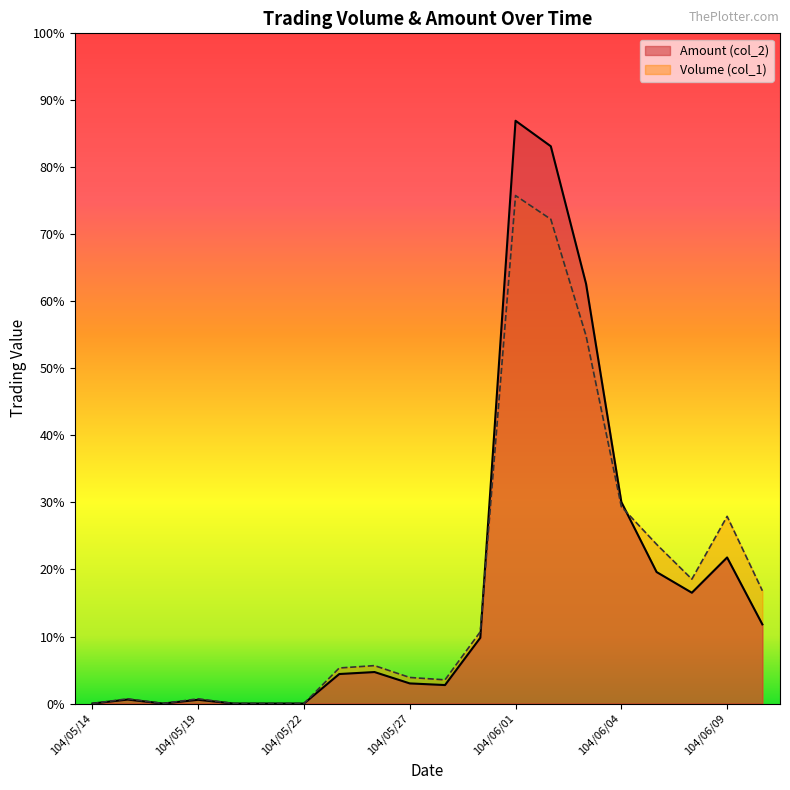

Reading right to left, extract all data points from this chart.

Volume (col_1): 104/06/10=476000	104/06/09=790000	104/06/08=525000	104/06/05=672000	104/06/04=831000	104/06/03=1552000	104/06/02=2044000	104/06/01=2144000	104/05/29=303000	104/05/28=100000	104/05/27=110000	104/05/26=160000	104/05/25=150000	104/05/22=0	104/05/21=0	104/05/20=0	104/05/19=20000	104/05/18=0	104/05/15=20000	104/05/14=0
Amount (col_2): 104/06/10=333960	104/06/09=616460	104/06/08=467660	104/06/05=555030	104/06/04=850630	104/06/03=1771260	104/06/02=2351980	104/06/01=2459700	104/05/29=277470	104/05/28=78000	104/05/27=84900	104/05/26=132900	104/05/25=124500	104/05/22=0	104/05/21=0	104/05/20=0	104/05/19=15800	104/05/18=0	104/05/15=16800	104/05/14=0